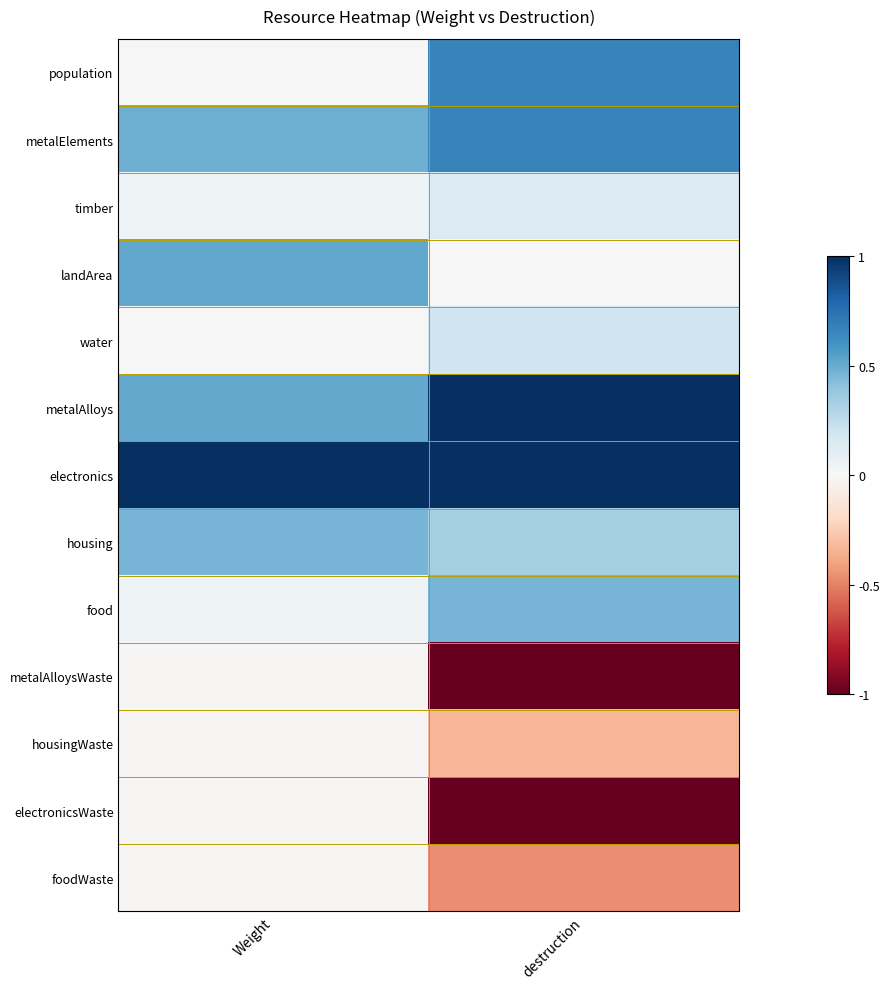

Between destruction and Weight, which is larger?

destruction